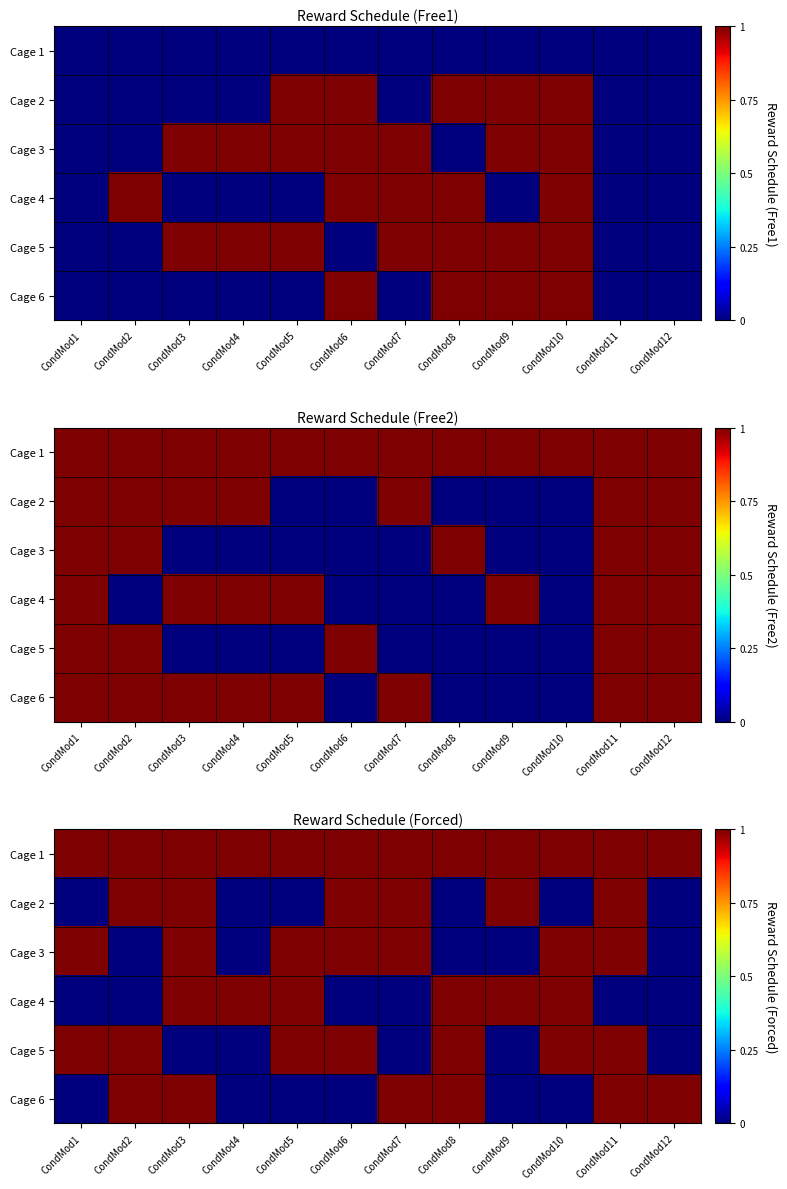

At which category does the chart reach its peak across all series?

CondMod1